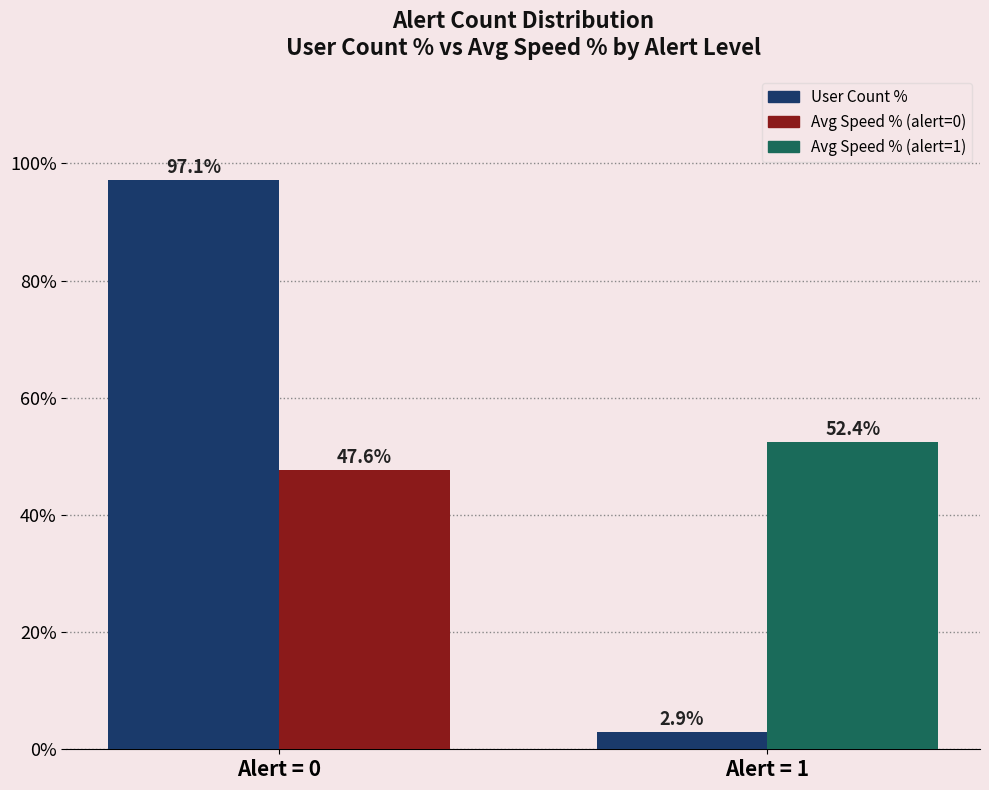

What is the difference between the highest and lowest values at Alert = 1?

49.5